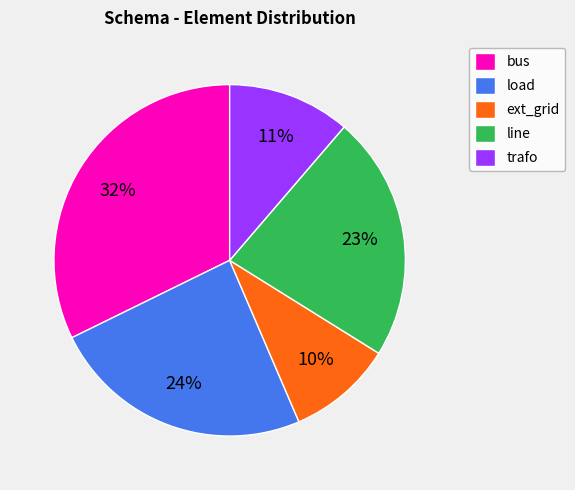

To the nearest percent, what portion does ext_grid represent?

10%